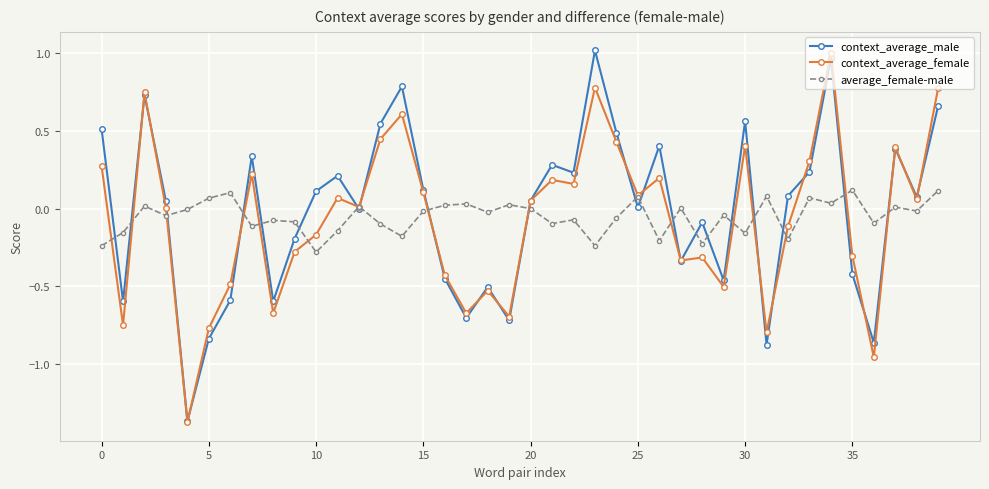

List the series in order of their overall mean, lowest first.

context_average_female, average_female-male, context_average_male